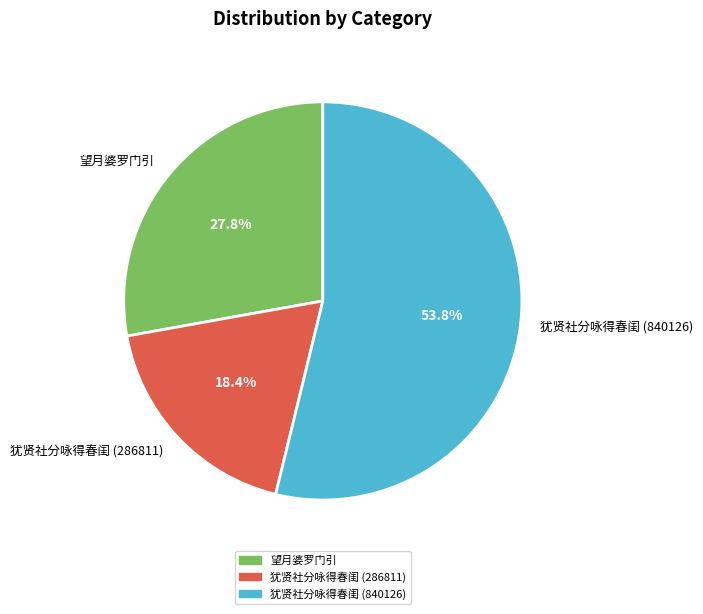

How many segments does this pie chart have?

3